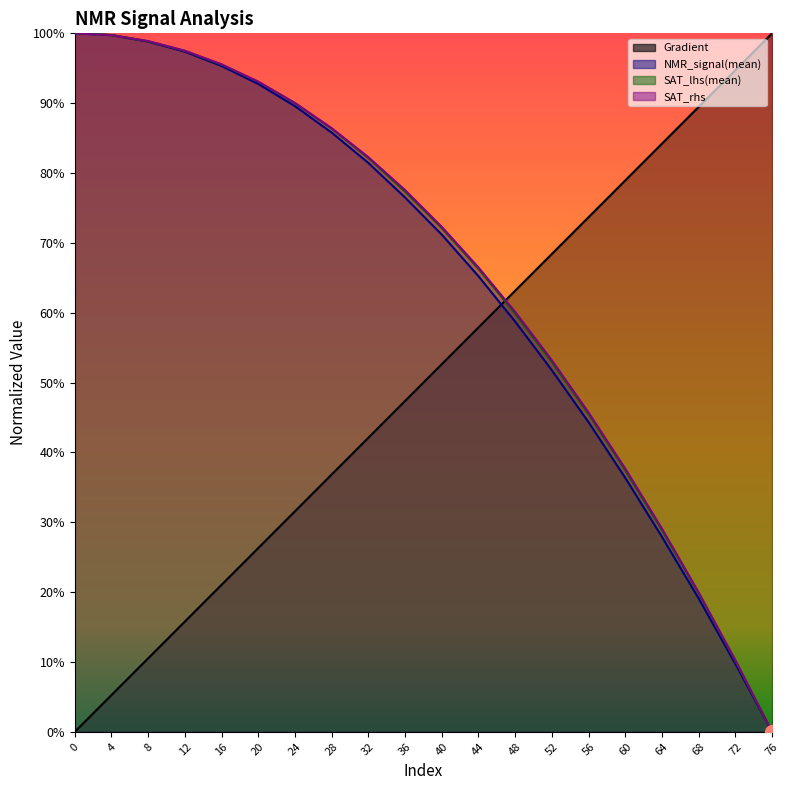

List the series in order of their peak value, highest first.

Gradient, NMR_signal(mean), SAT_lhs(mean), SAT_rhs